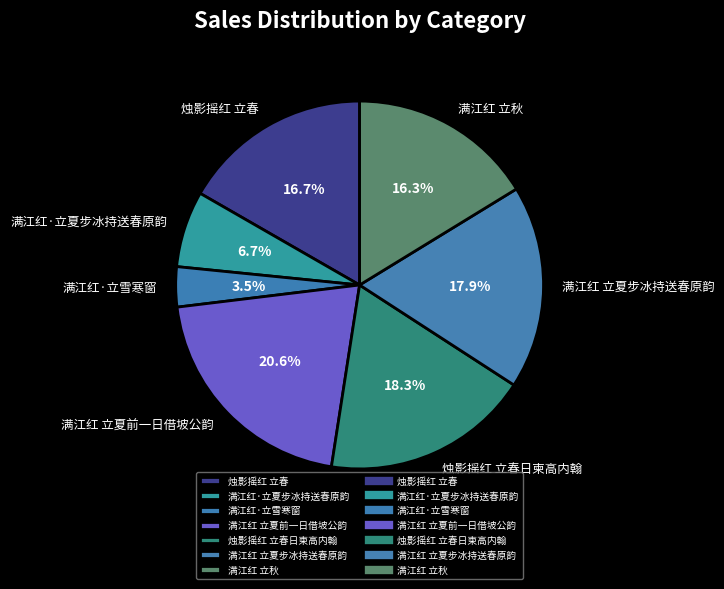

To the nearest percent, what percentage of the pie is 满江红 立夏前一日借坡公韵?

21%